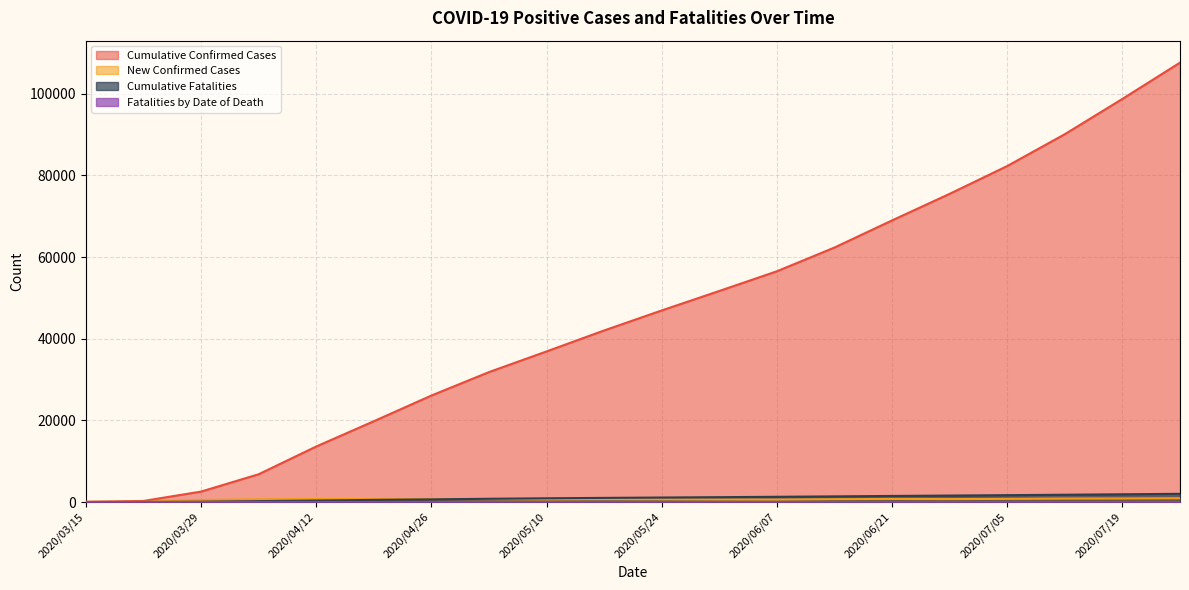

How many values in the Cumulative Confirmed Cases series are below 46926?

10